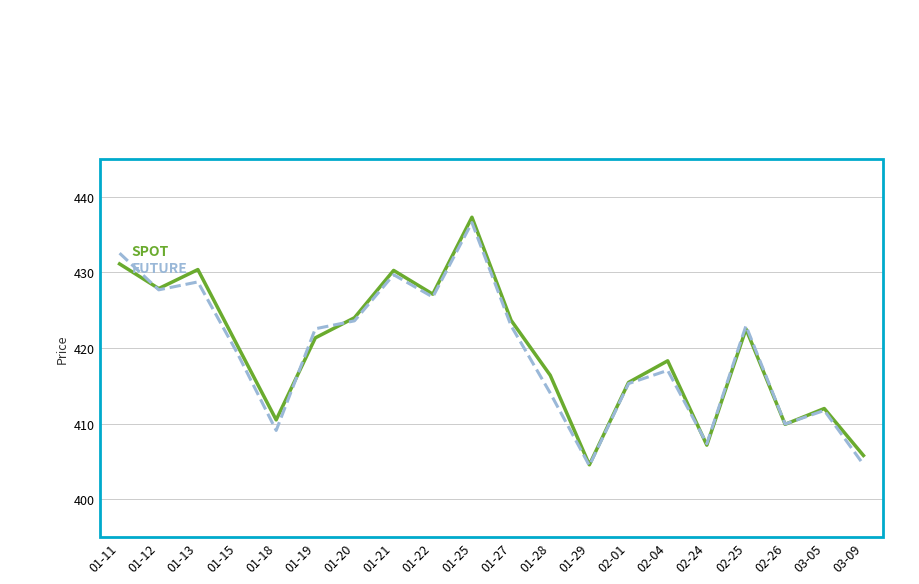

What is the spread (max minus min) of values at 01-13?

1.6